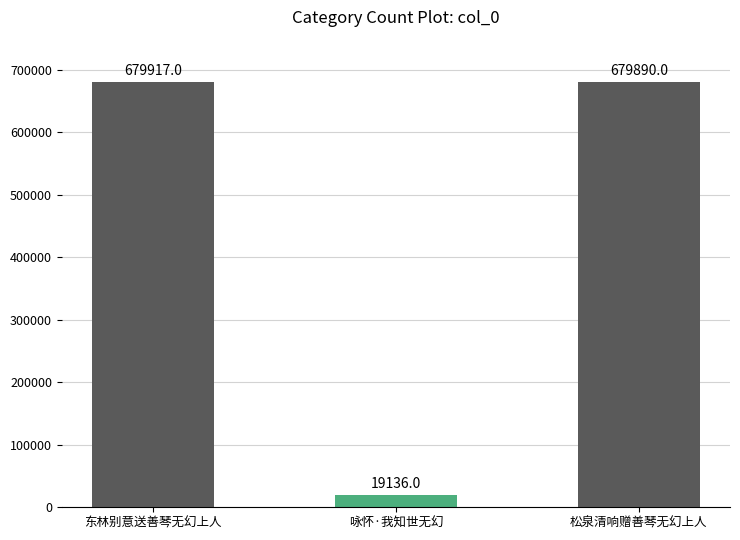

Which category has the highest value across all series?

东林别意送善琴无幻上人